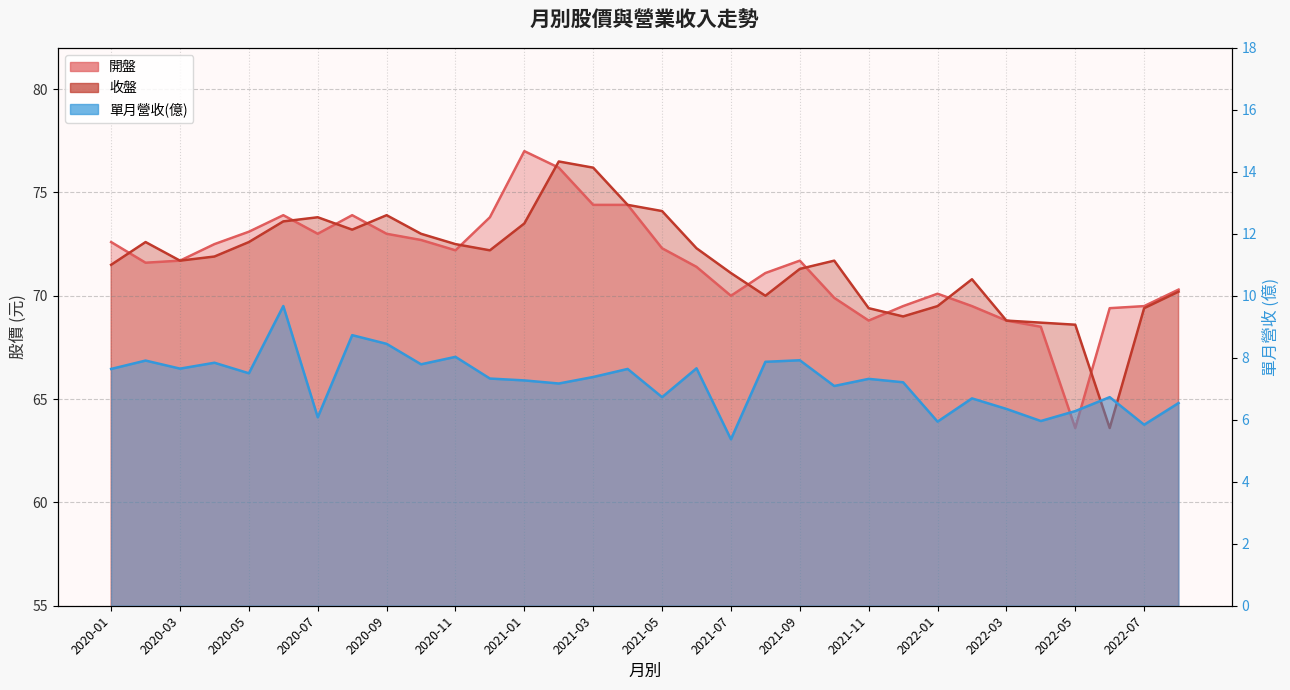

Which series has the largest range (max minus min)?

開盤